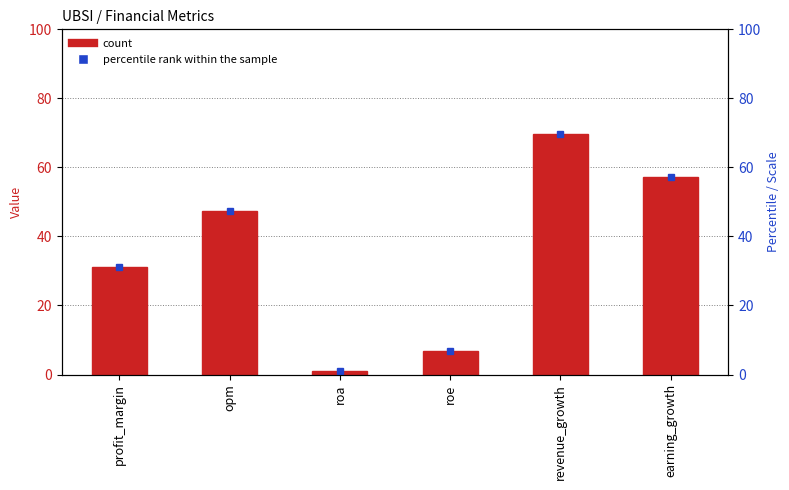

At which label does the data first exceed 47?

opm